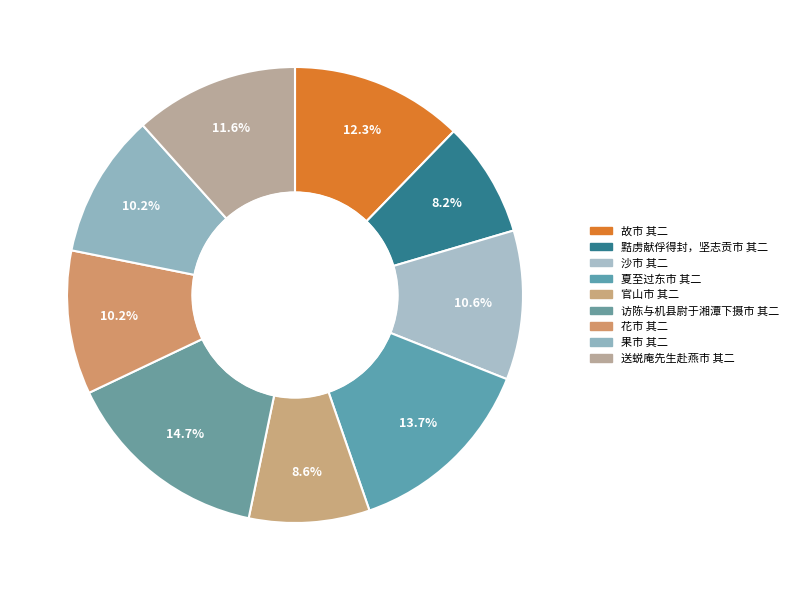

What percentage is NOT represented by 沙市 其二?

89.4%